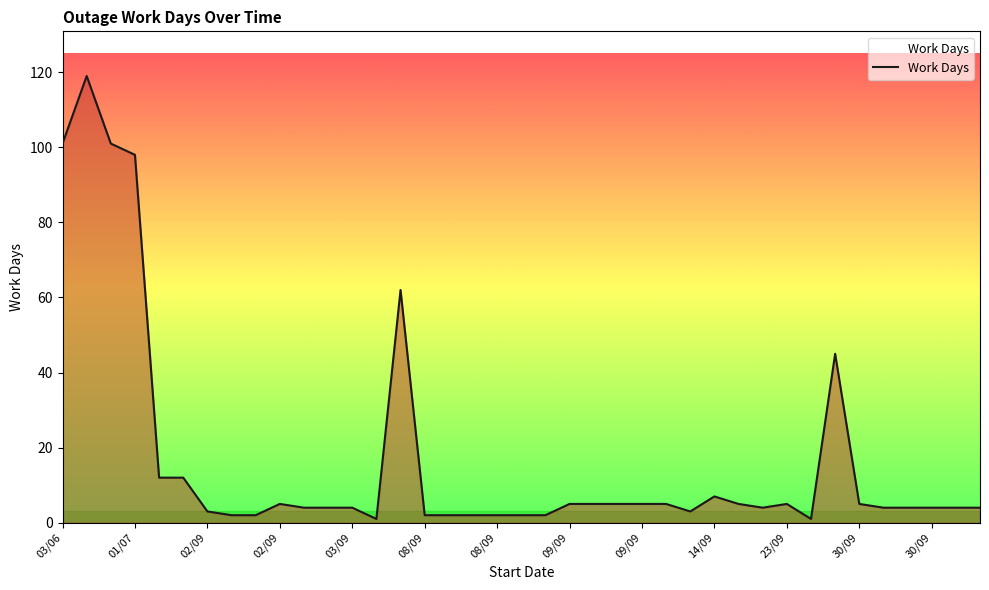

What is the maximum value shown in the chart?

119